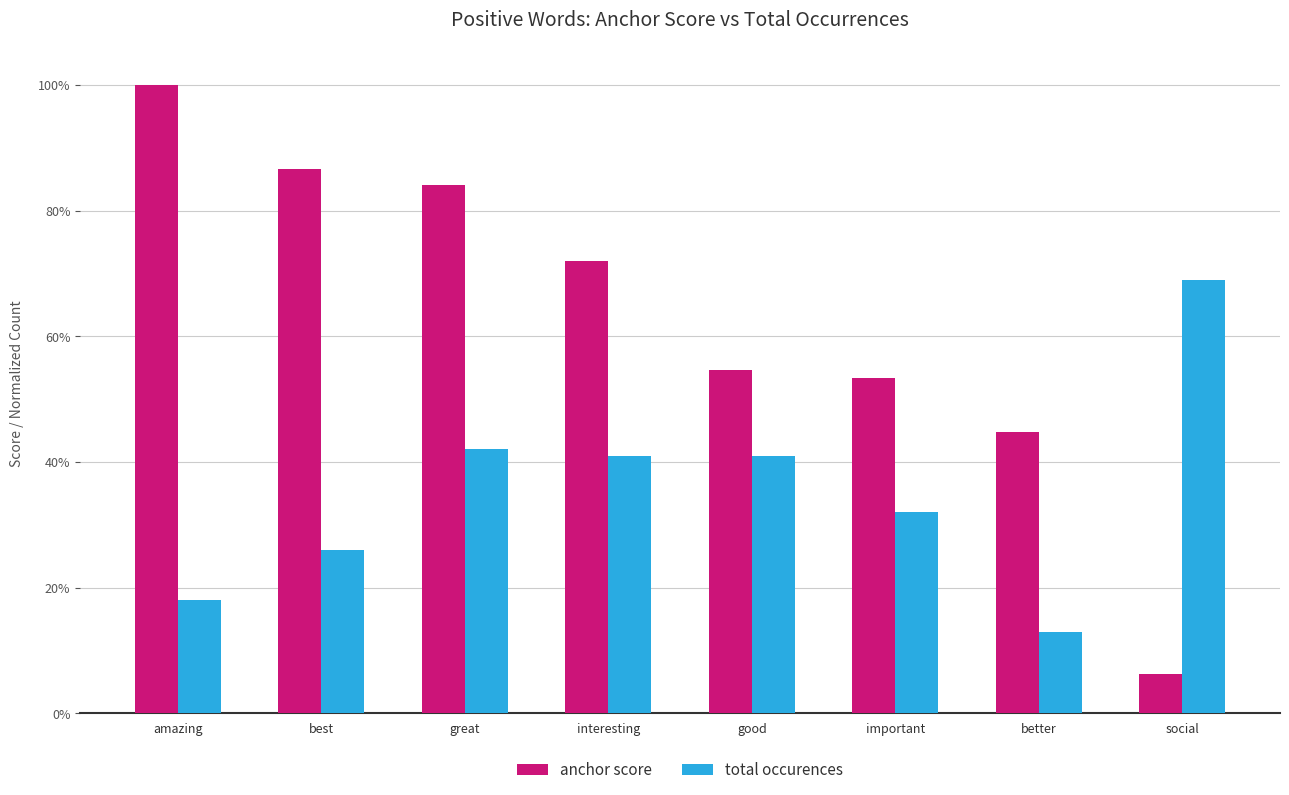

What is the sum of the total occurences values at social and amazing?

0.9